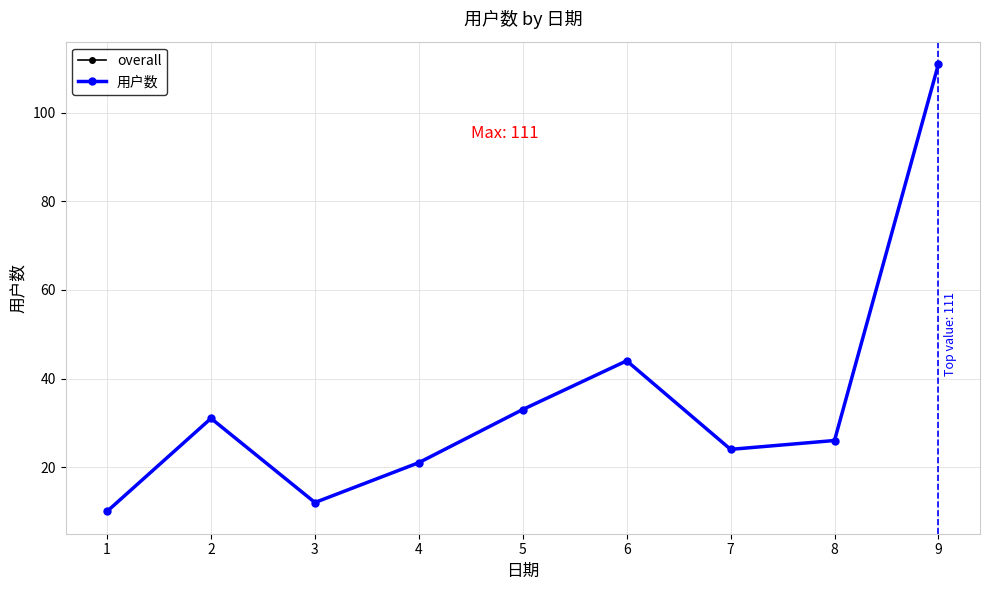

Which series has the widest spread of values?

overall